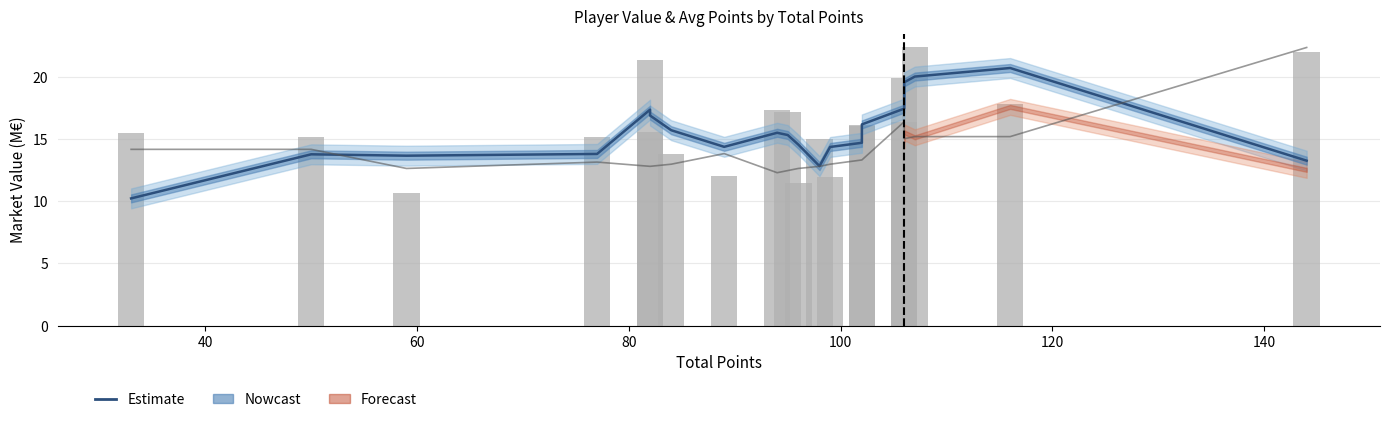

The value of Estimate at 17 is 6.1. True or false?

False